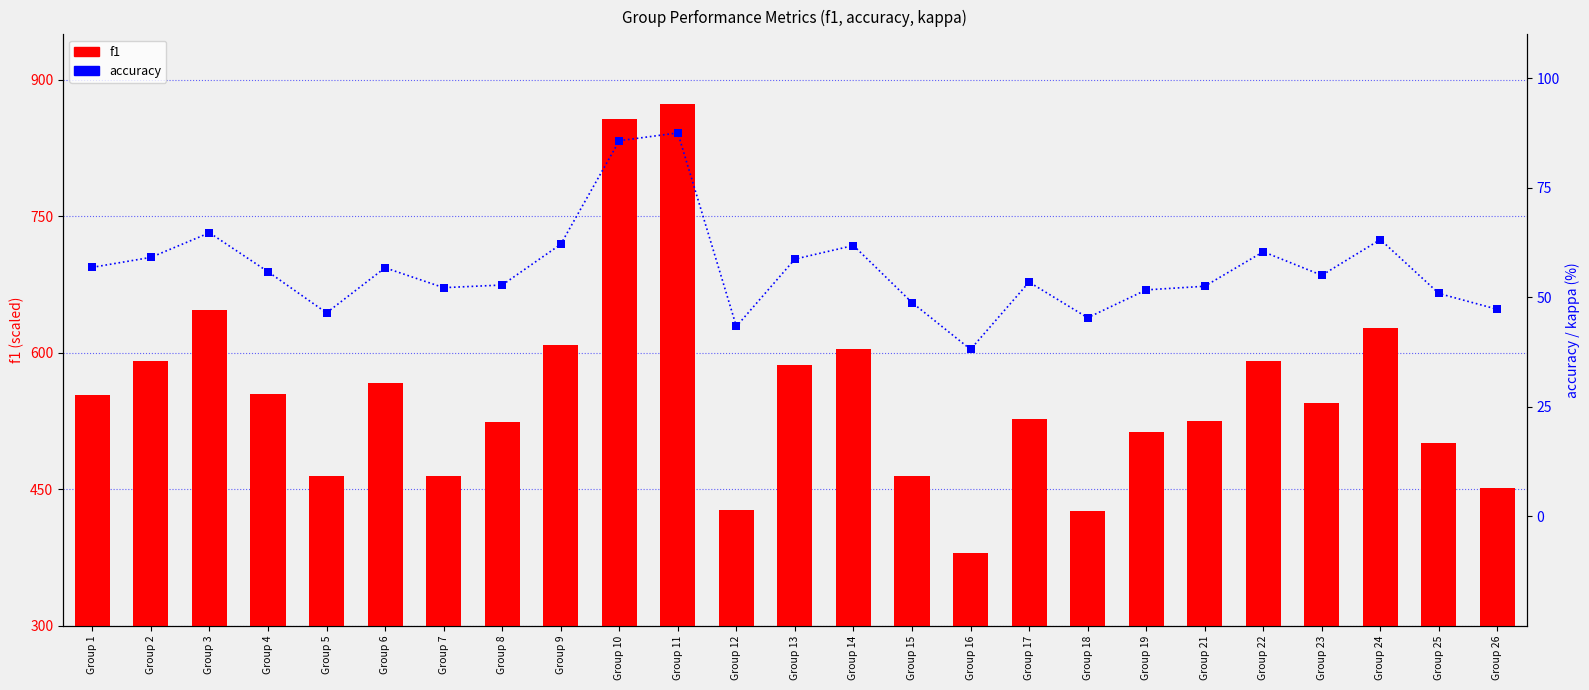

Which series reaches the maximum Y coordinate?

f1